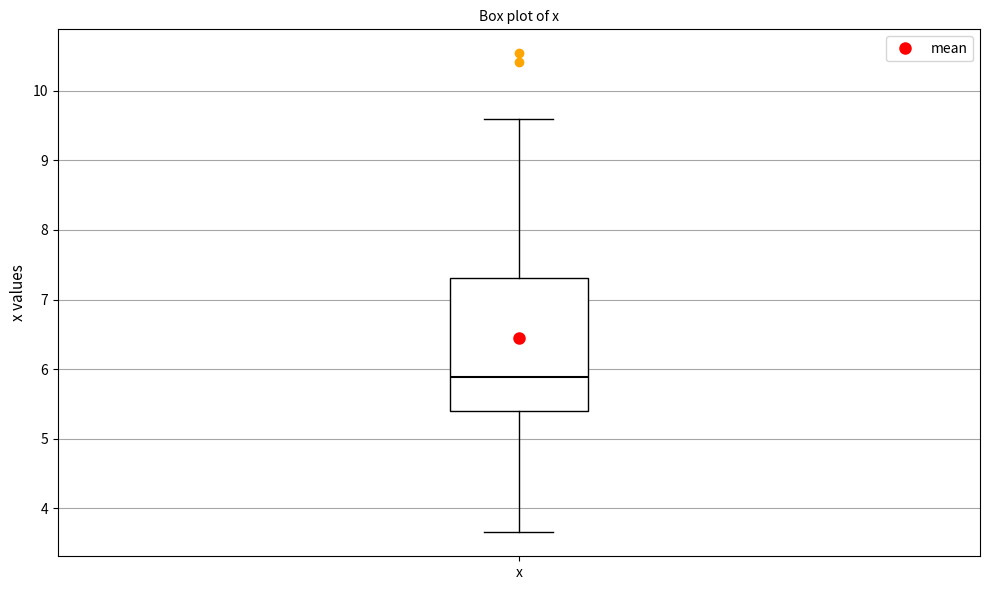

Transcribe this box plot: give where the median line is, the range the box spans, and where the two whiskers end, as read against the y-axis. The values are not printed on the chart, so give them approximately, as read against the axis.

median 5.9, box 5.4 to 7.3, whiskers 3.7 to 9.6